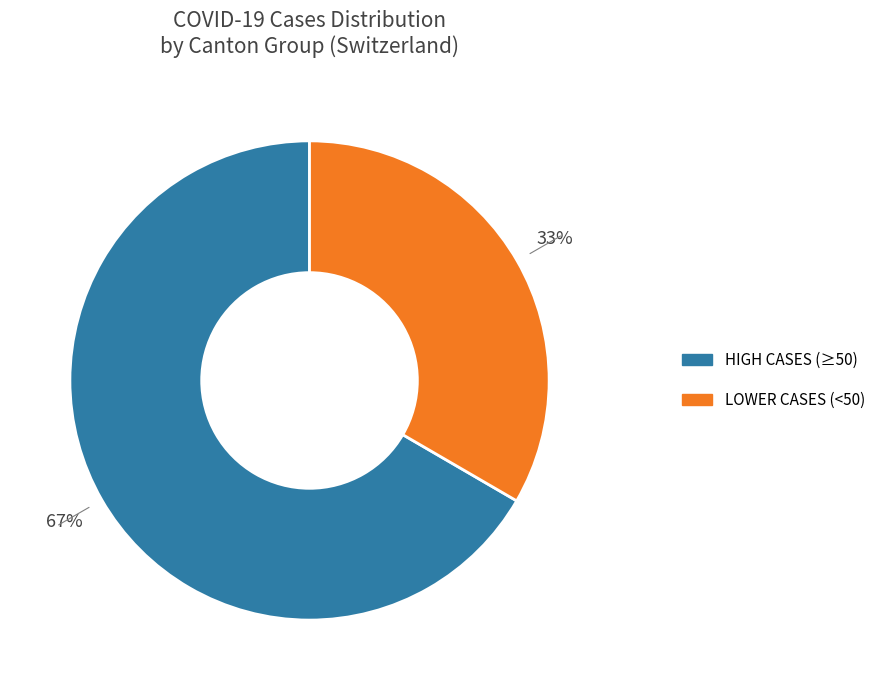

Does any single category account for the majority?

Yes